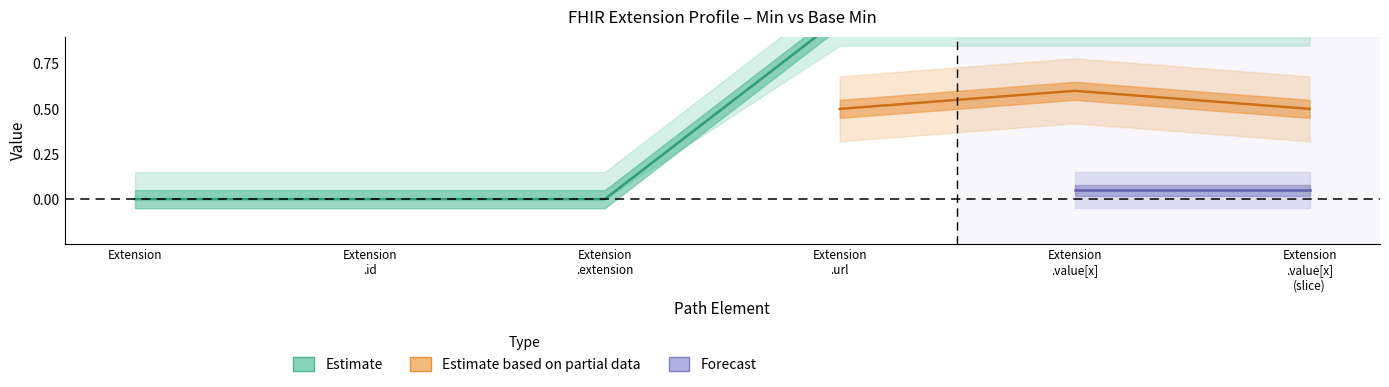

Which category has the lowest value across all series?

Extension